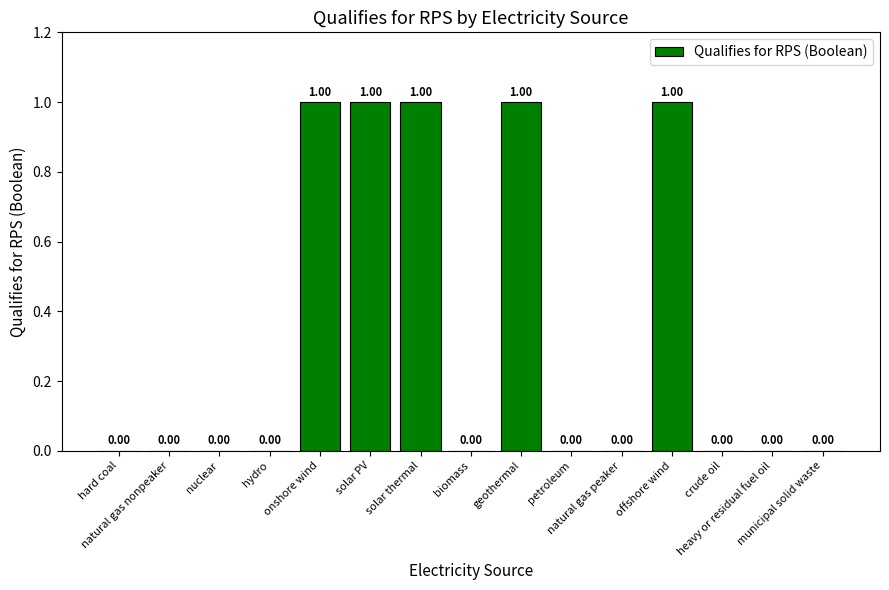

How many values are above zero?

5